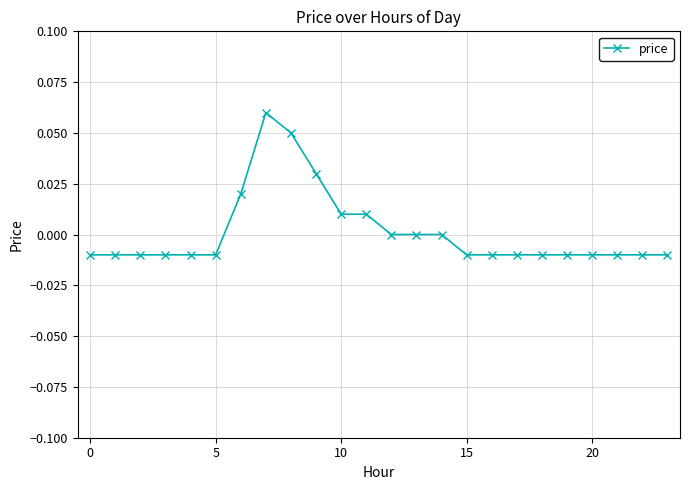

How many data points does each series have?

24